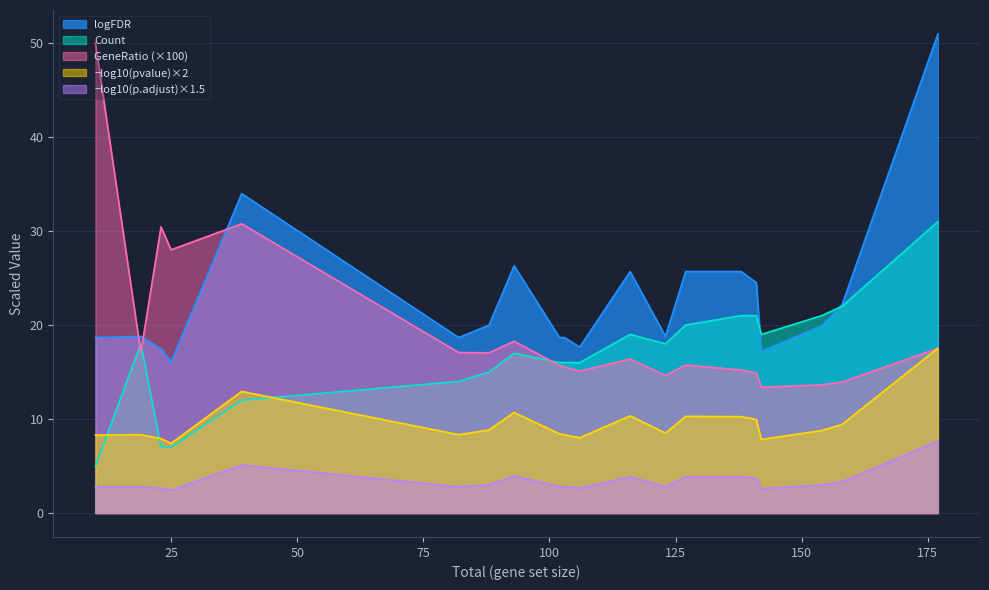

How many data points in logFDR are above 19?

10